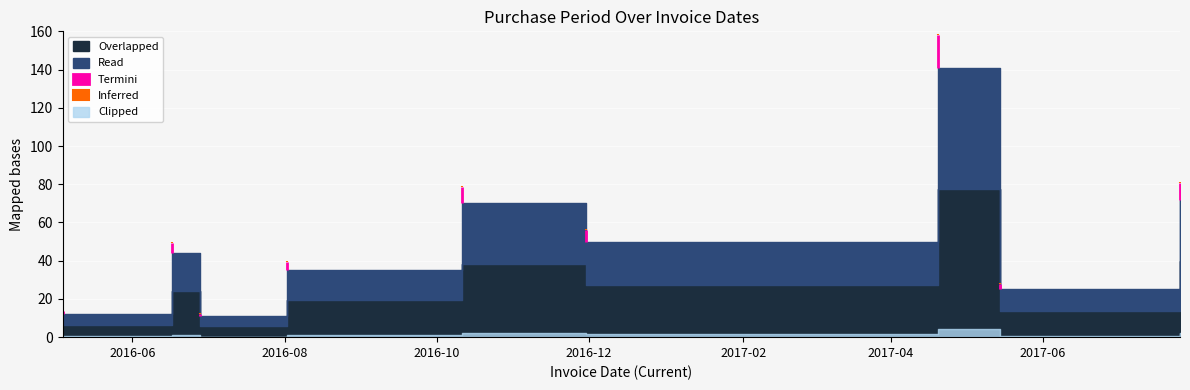

What is the value of the 2nd point from the left?

44